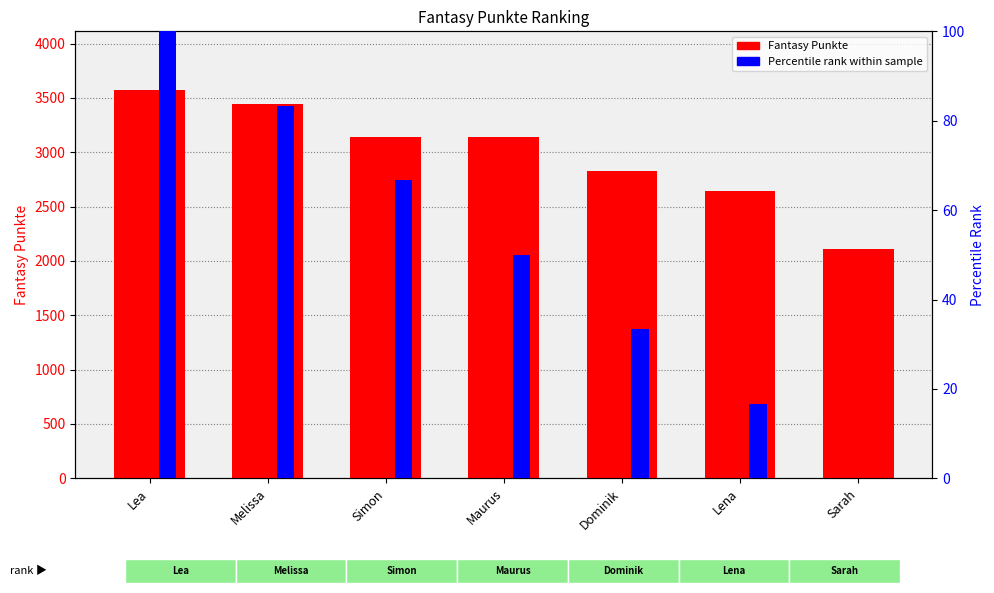

Between Dominik and Sarah, which is larger?

Dominik